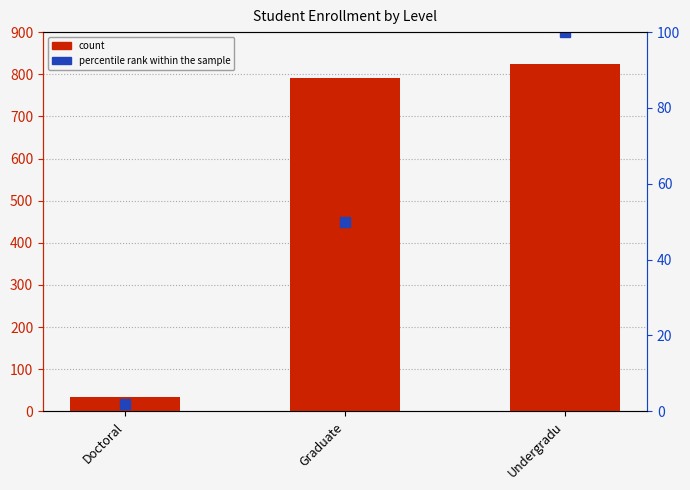

What is the total value across all series at Graduate?

842